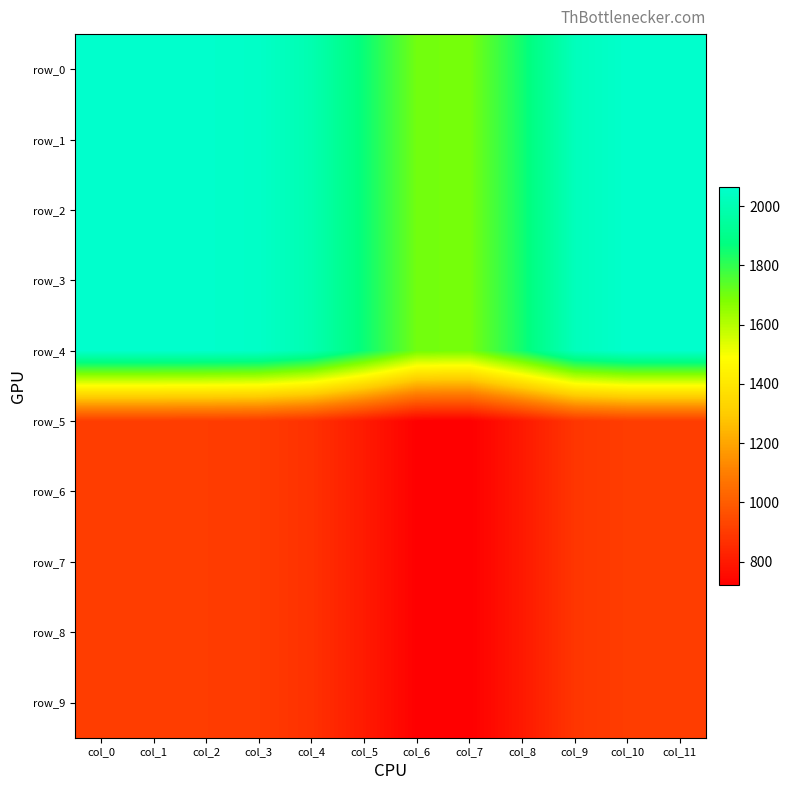

List the series in order of their peak value, lowest first.

row_5, row_6, row_7, row_8, row_9, row_0, row_1, row_2, row_3, row_4